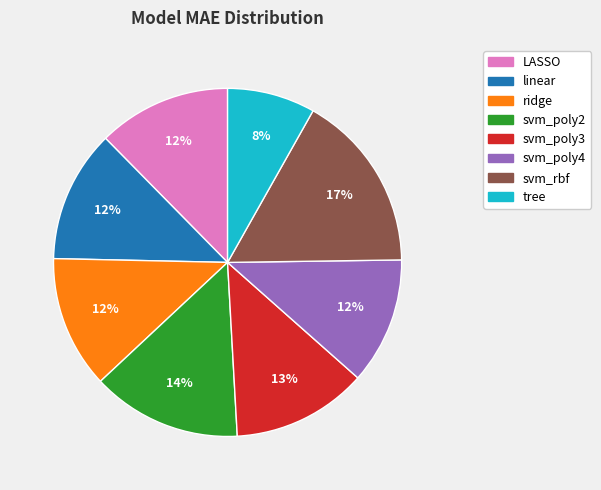

To the nearest percent, what is the average slice percentage?

12%